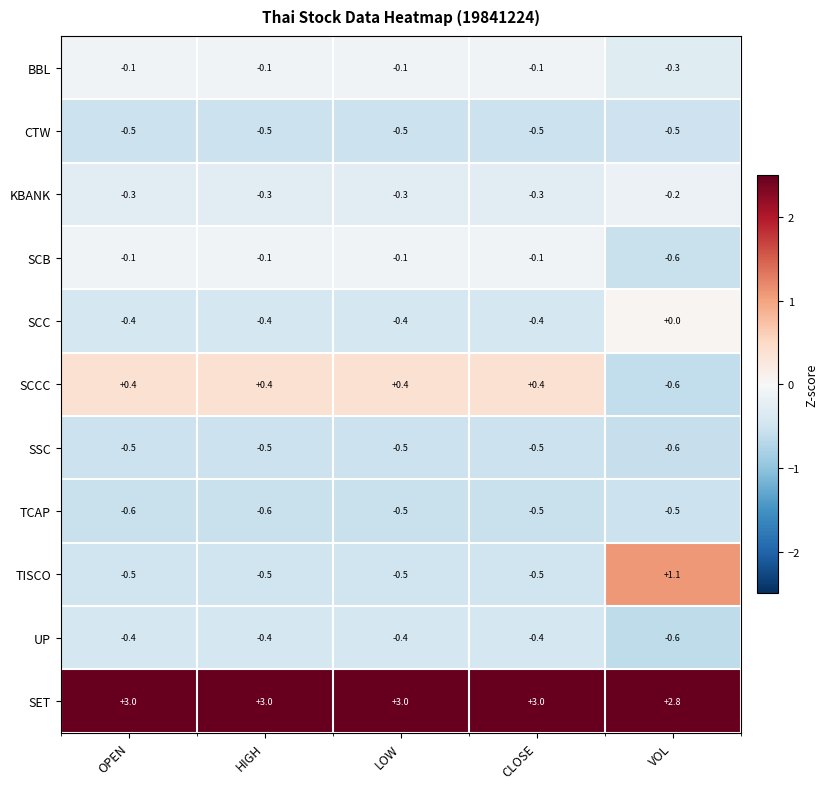

What is the spread (max minus min) of values at VOL?

3.4